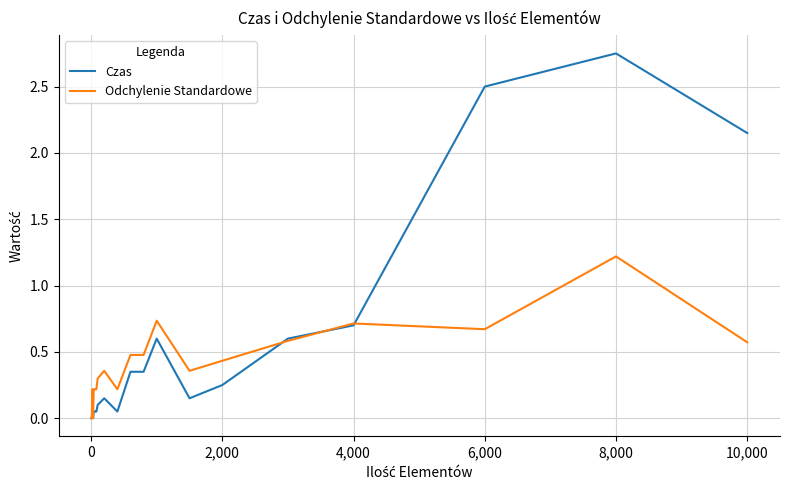

True or false: Czas and Odchylenie Standardowe cross at least once.

True